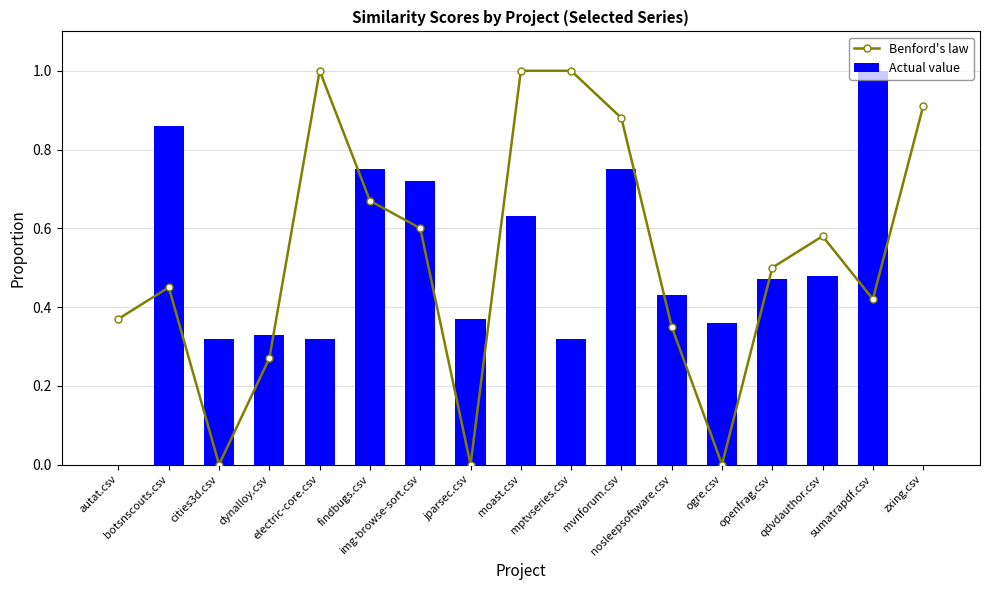

What position from the right is electric-core.csv?

13